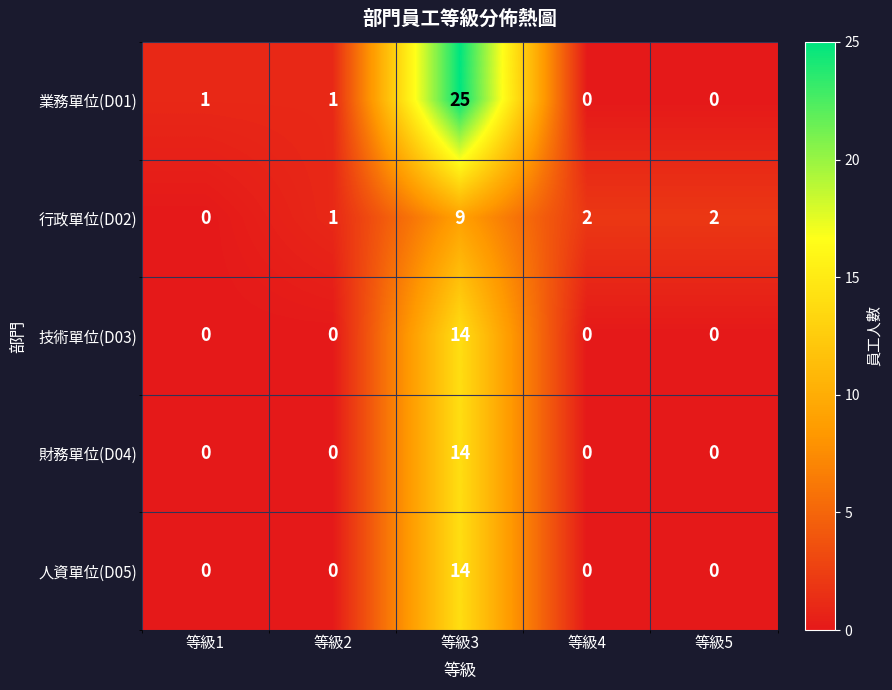

Reading left to right, what are all the values shown in this chart?

業務單位(D01): 等級1=1	等級2=1	等級3=25	等級4=0	等級5=0
行政單位(D02): 等級1=0	等級2=1	等級3=9	等級4=2	等級5=2
技術單位(D03): 等級1=0	等級2=0	等級3=14	等級4=0	等級5=0
財務單位(D04): 等級1=0	等級2=0	等級3=14	等級4=0	等級5=0
人資單位(D05): 等級1=0	等級2=0	等級3=14	等級4=0	等級5=0